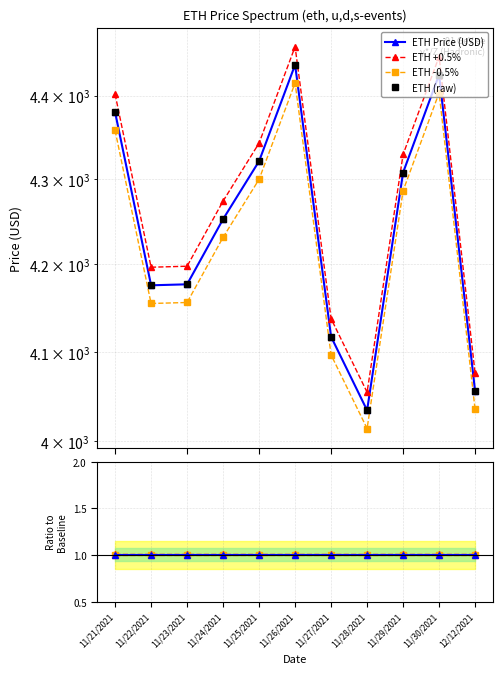

What position from the left is 11/23/2021?

3